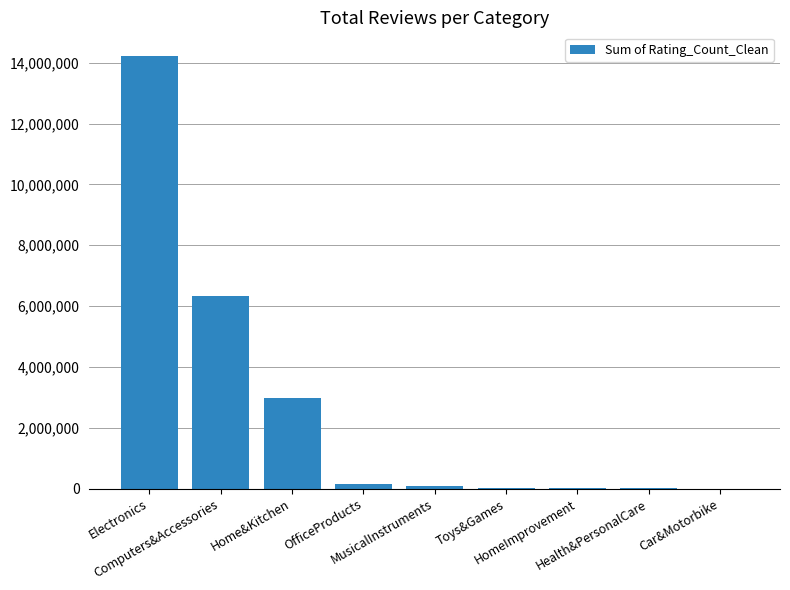

What is the change in value from Electronics to OfficeProducts?

-14058731